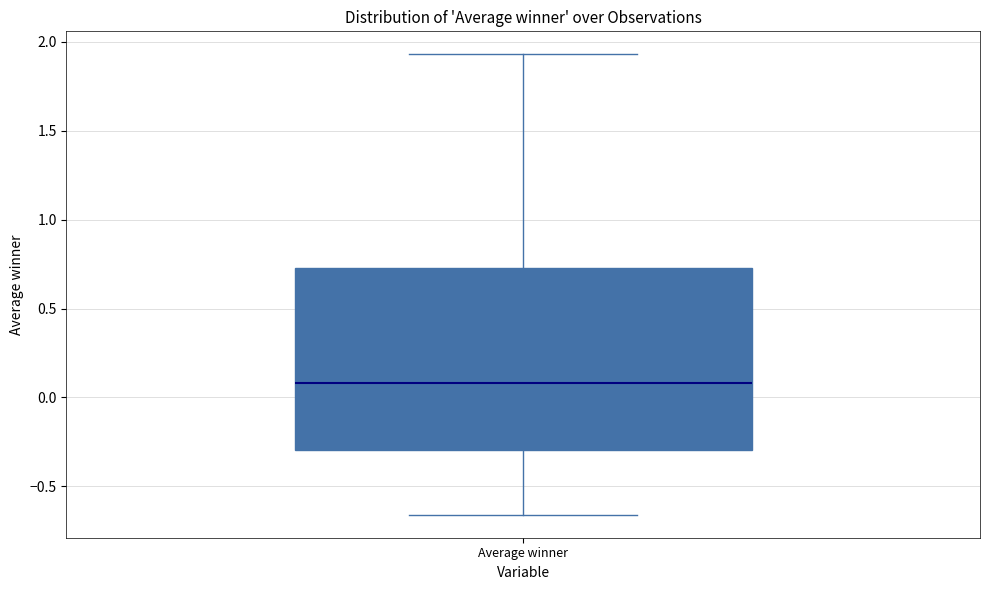

Read this box plot against the y-axis: the position of the median line, the range covered by the box, and the ends of both whiskers. The values are not printed on the chart, so give them approximately, as read against the axis.

median 0.10, box -0.30 to 0.75, whiskers -0.65 to 1.95